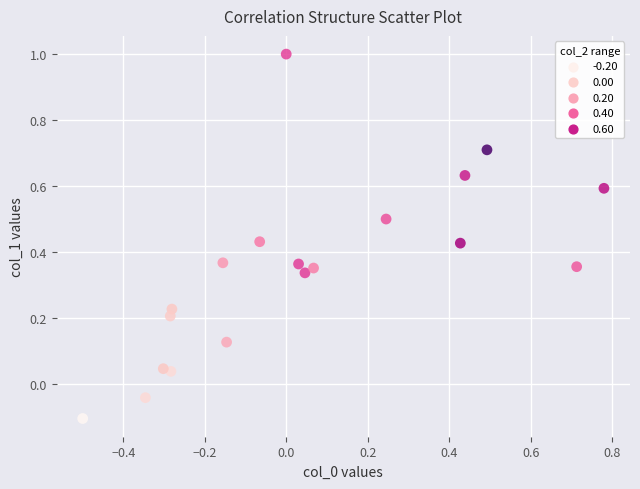

What is the range of Y values (max minus min)?

1.1